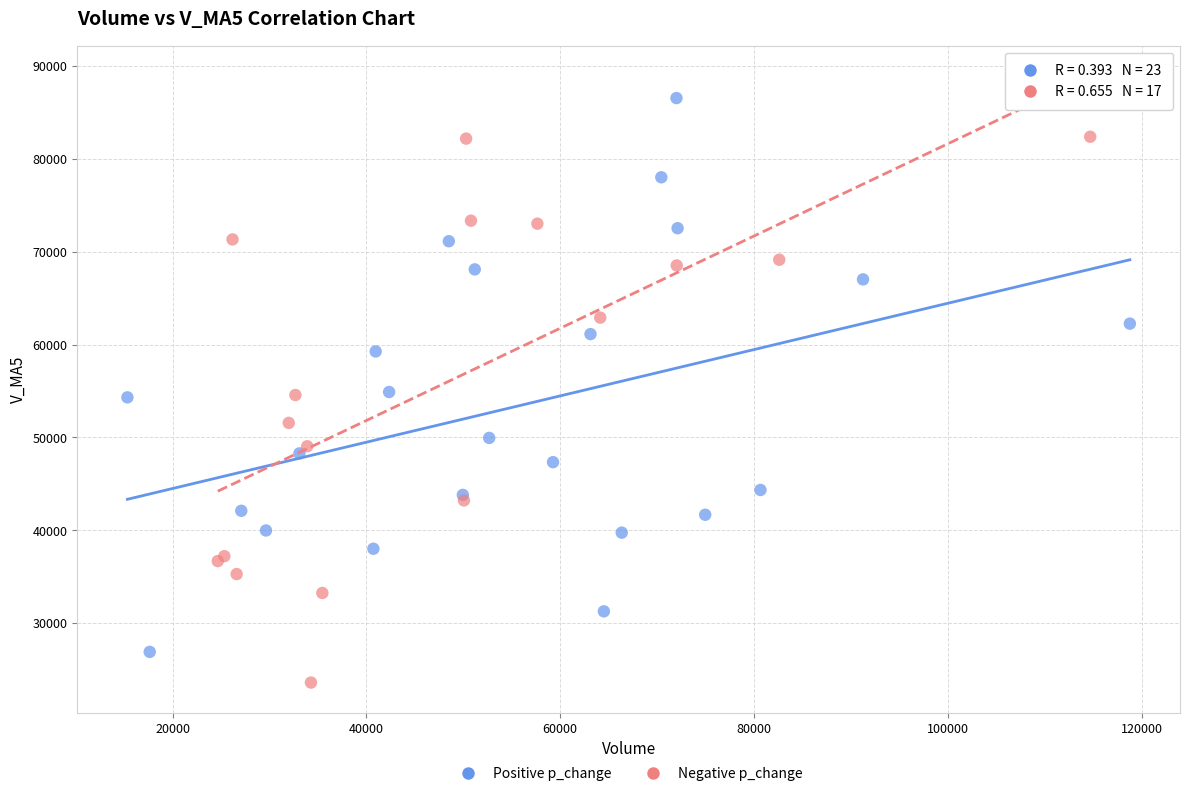

Which series contains the lowest Y value?

Negative p_change